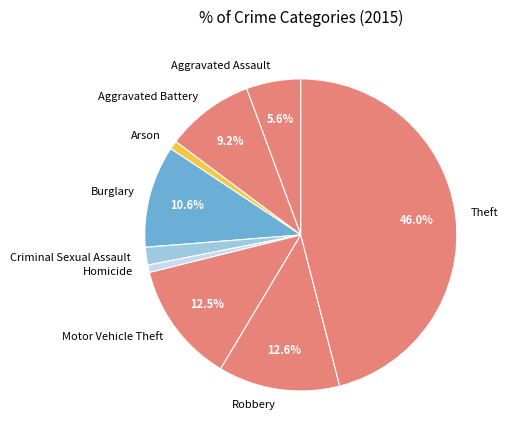

To the nearest percent, what portion does Robbery represent?

13%